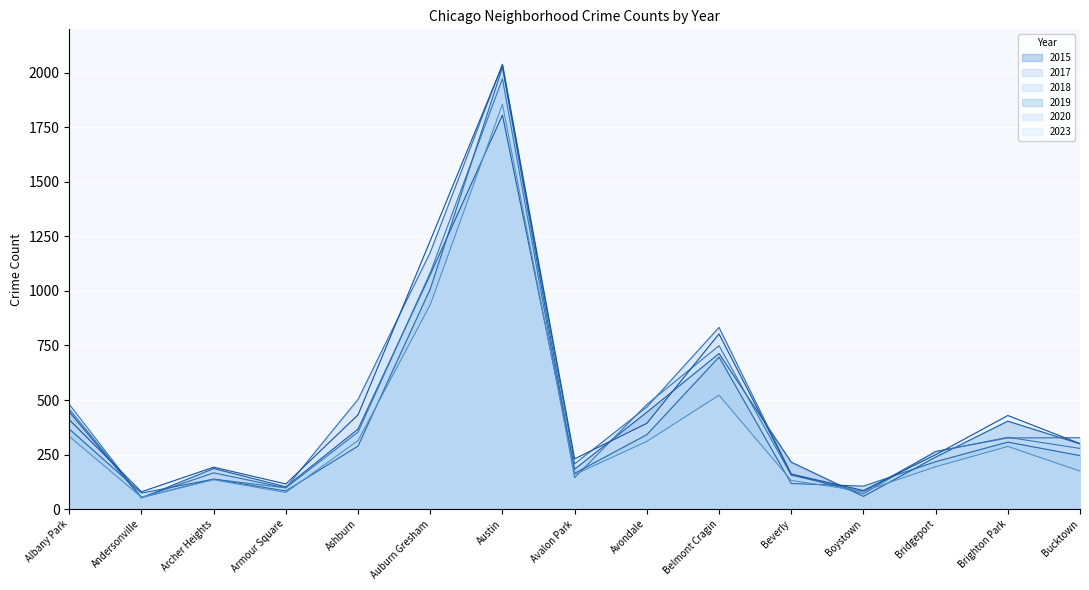

How many times do 2019 and 2018 cross each other?

5